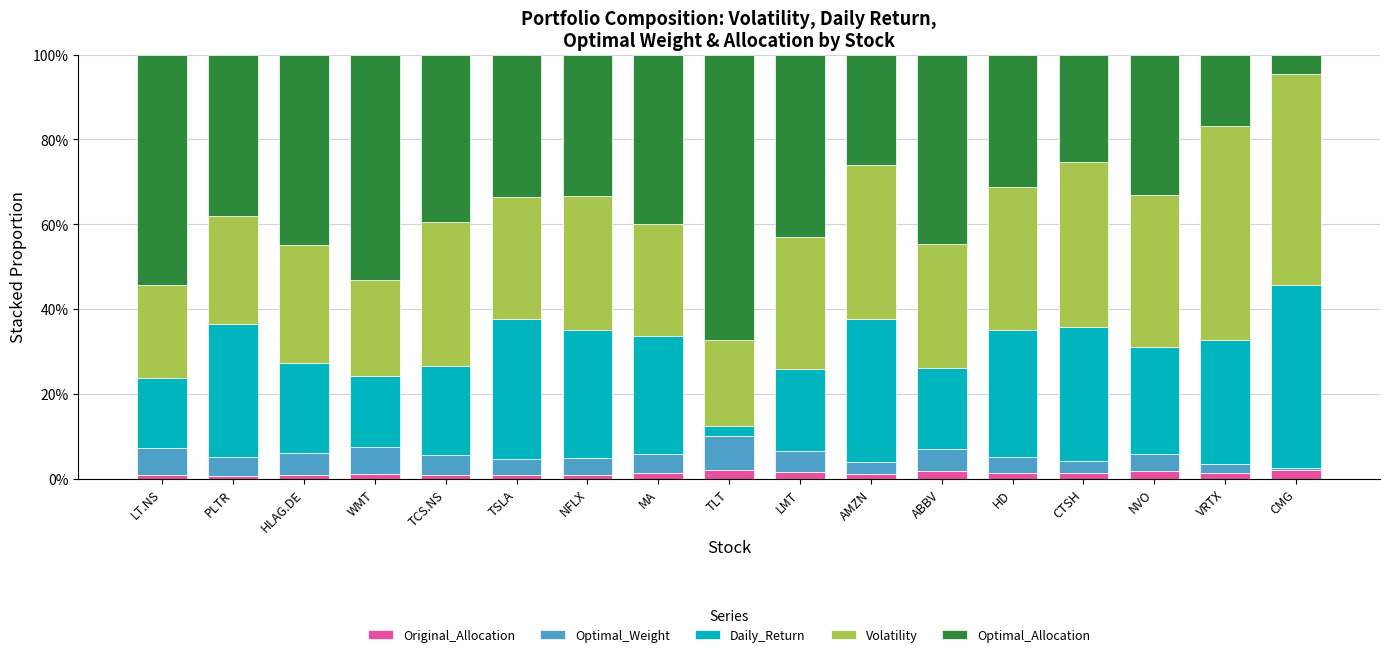

At which category is the sum across all series the highest?

LT.NS